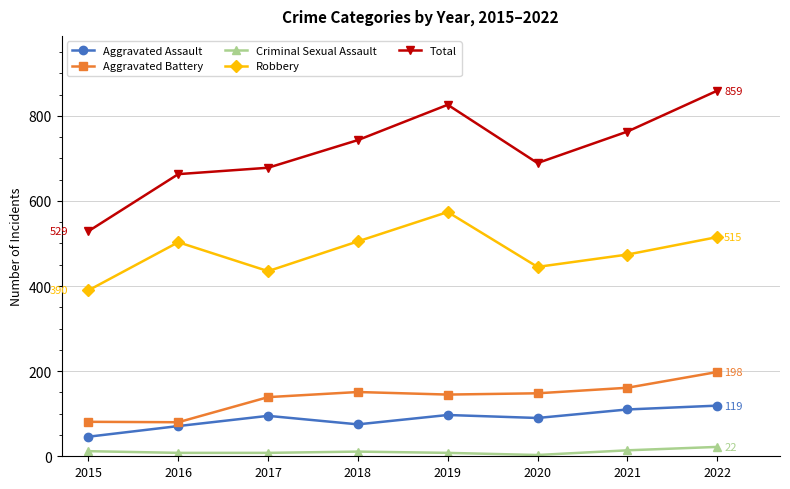

Where is the first local maximum for Total?

2019